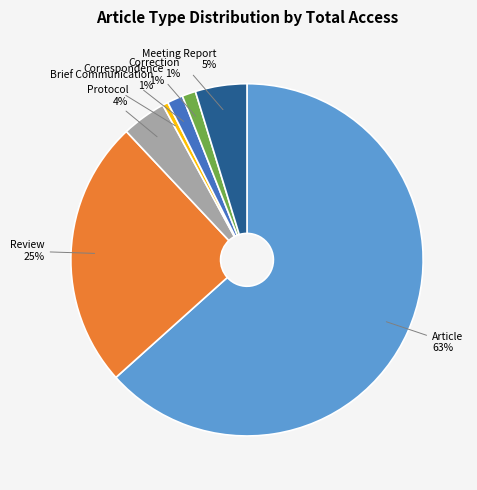

How many slices are in this pie chart?

7